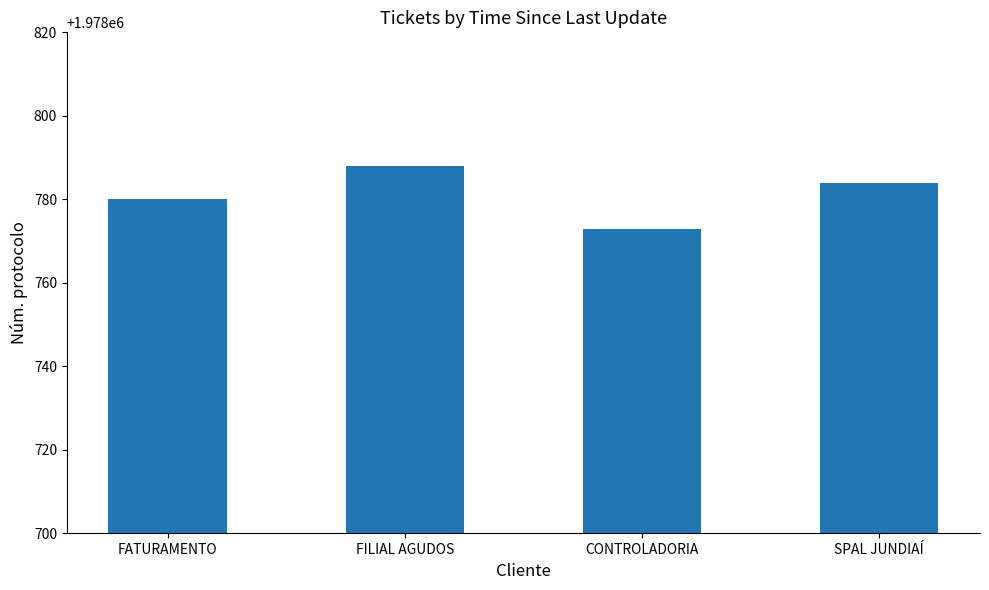

Rank the categories by value from highest to lowest.

FILIAL AGUDOS, SPAL JUNDIAÍ, FATURAMENTO, CONTROLADORIA